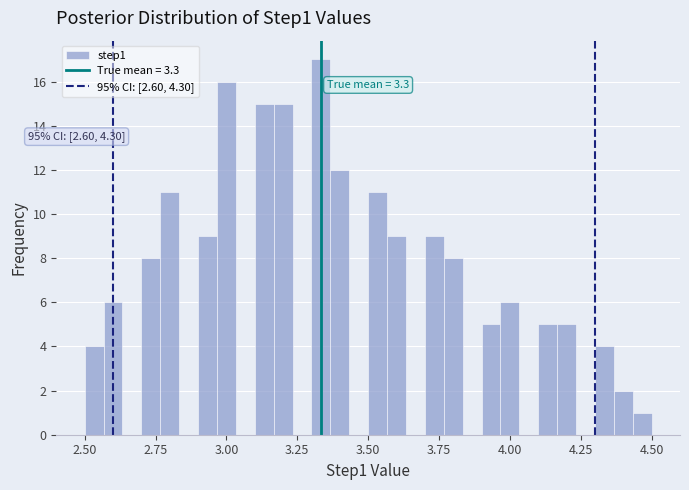

Around what value on the x-axis is the tallest bar? Give the approximate position of its centre, as read against the axis.

3.35